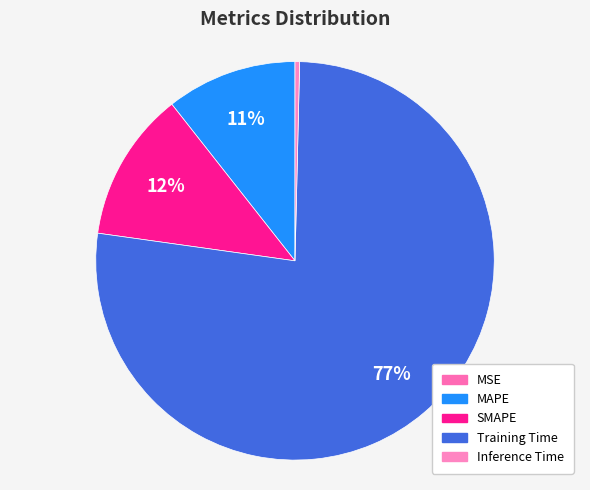

Is there any slice that represents more than half of the pie?

Yes